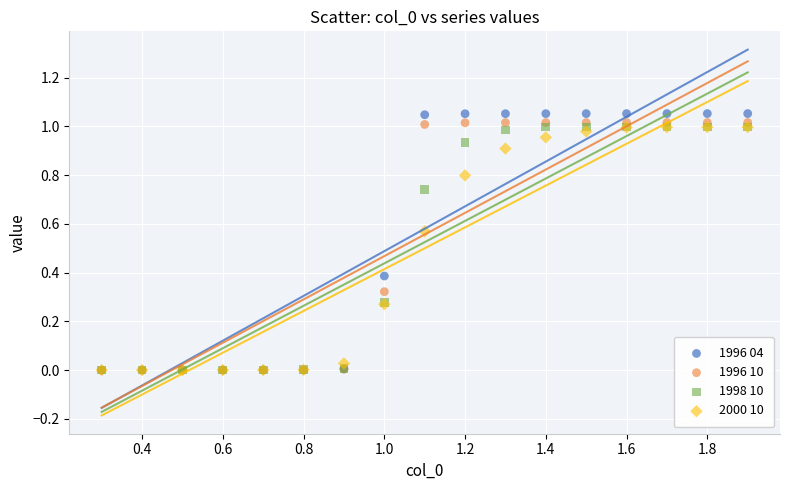

Which series reaches the maximum Y coordinate?

1996 04